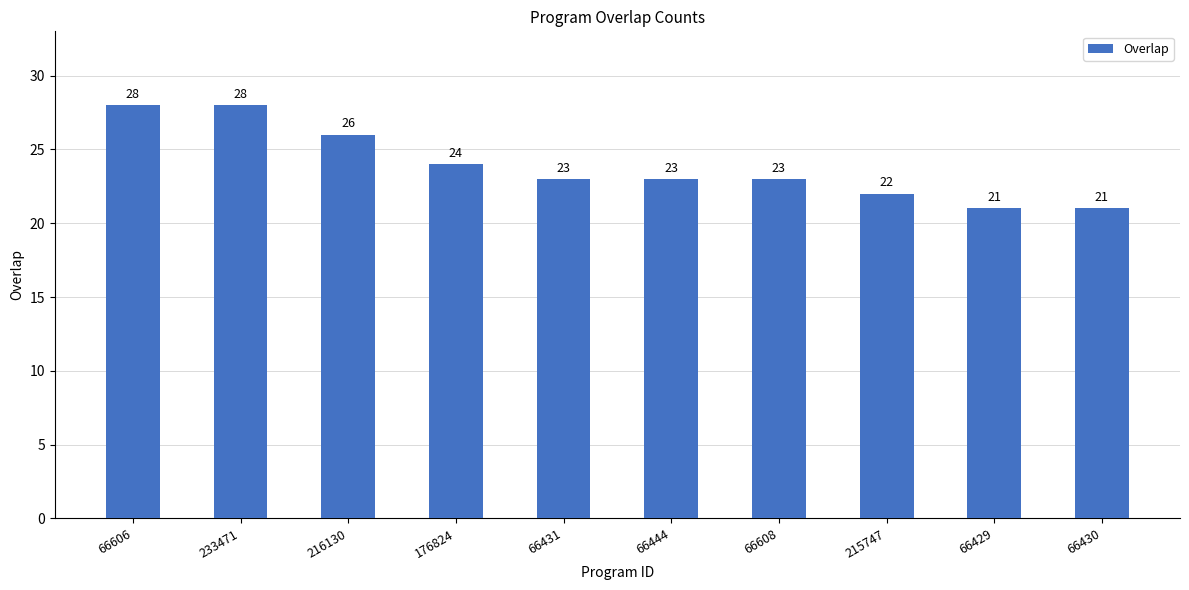

Approximately how many times larger is the value at 216130 compared to 66429?

1.2